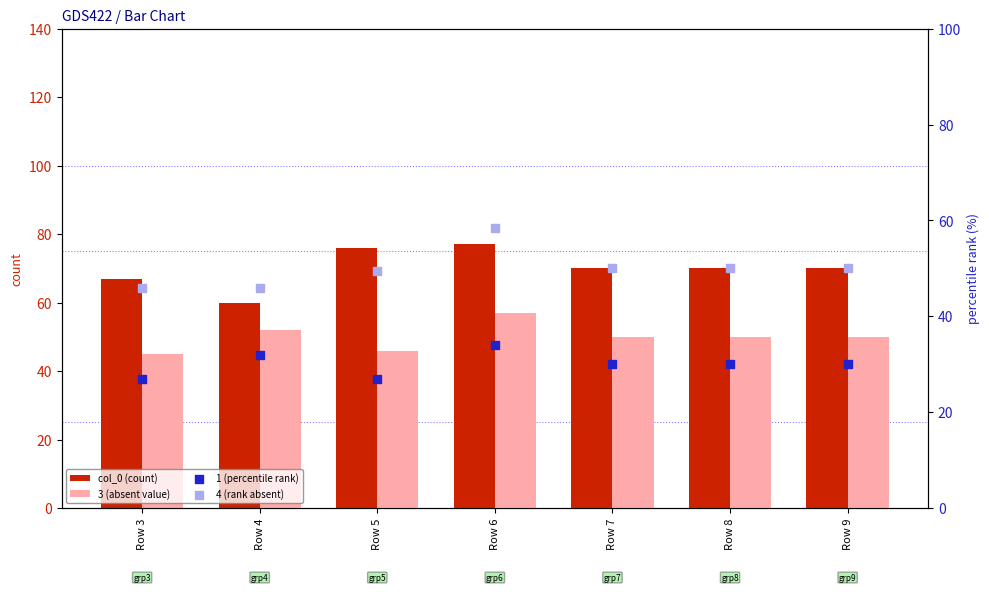

At how many categories does at least one series exceed 55?

7